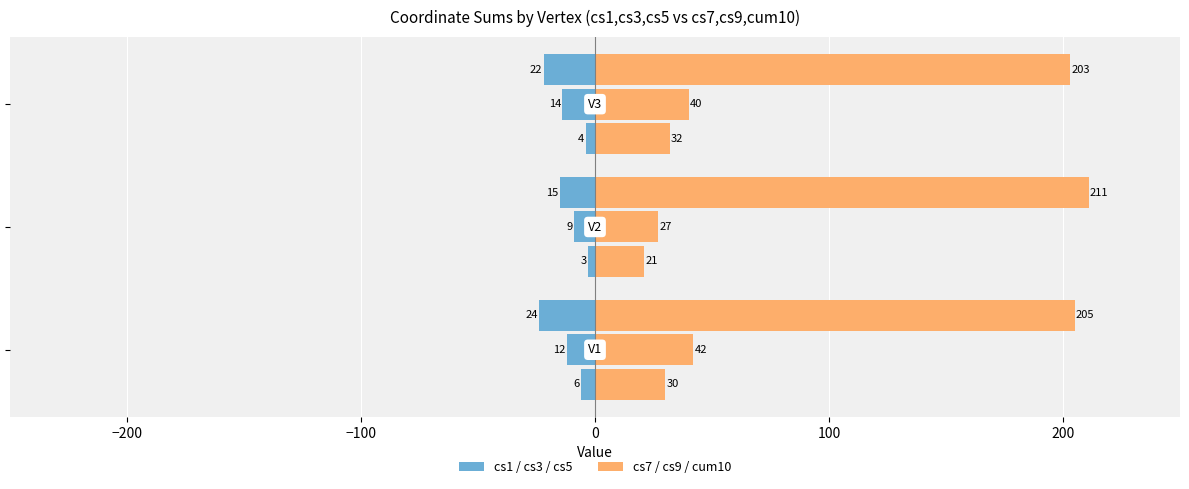

Which series changed the most between −300 and −100?

cs1 (left)